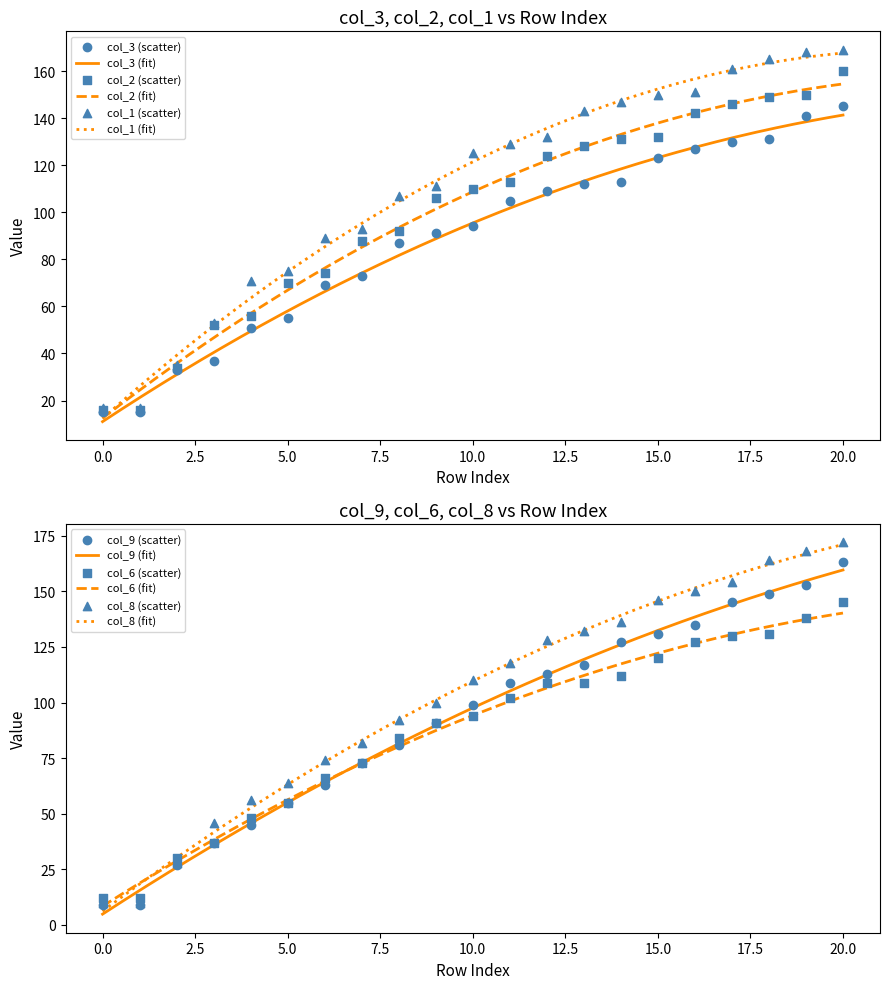

At which category is the sum across all series the highest?

20